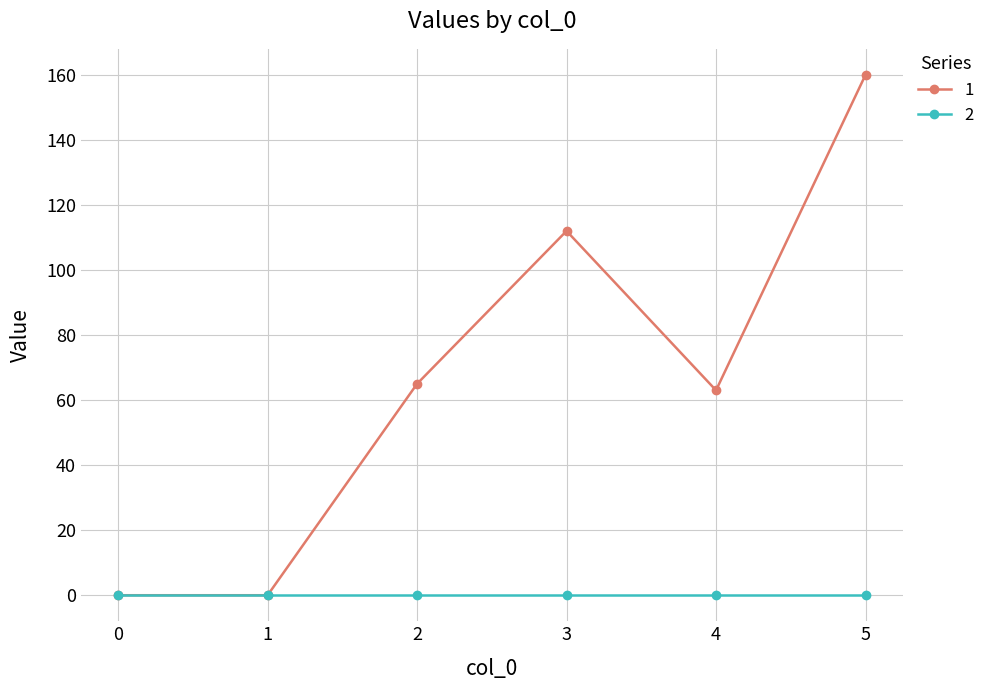

Between 0 and 3, which series saw the biggest shift?

1